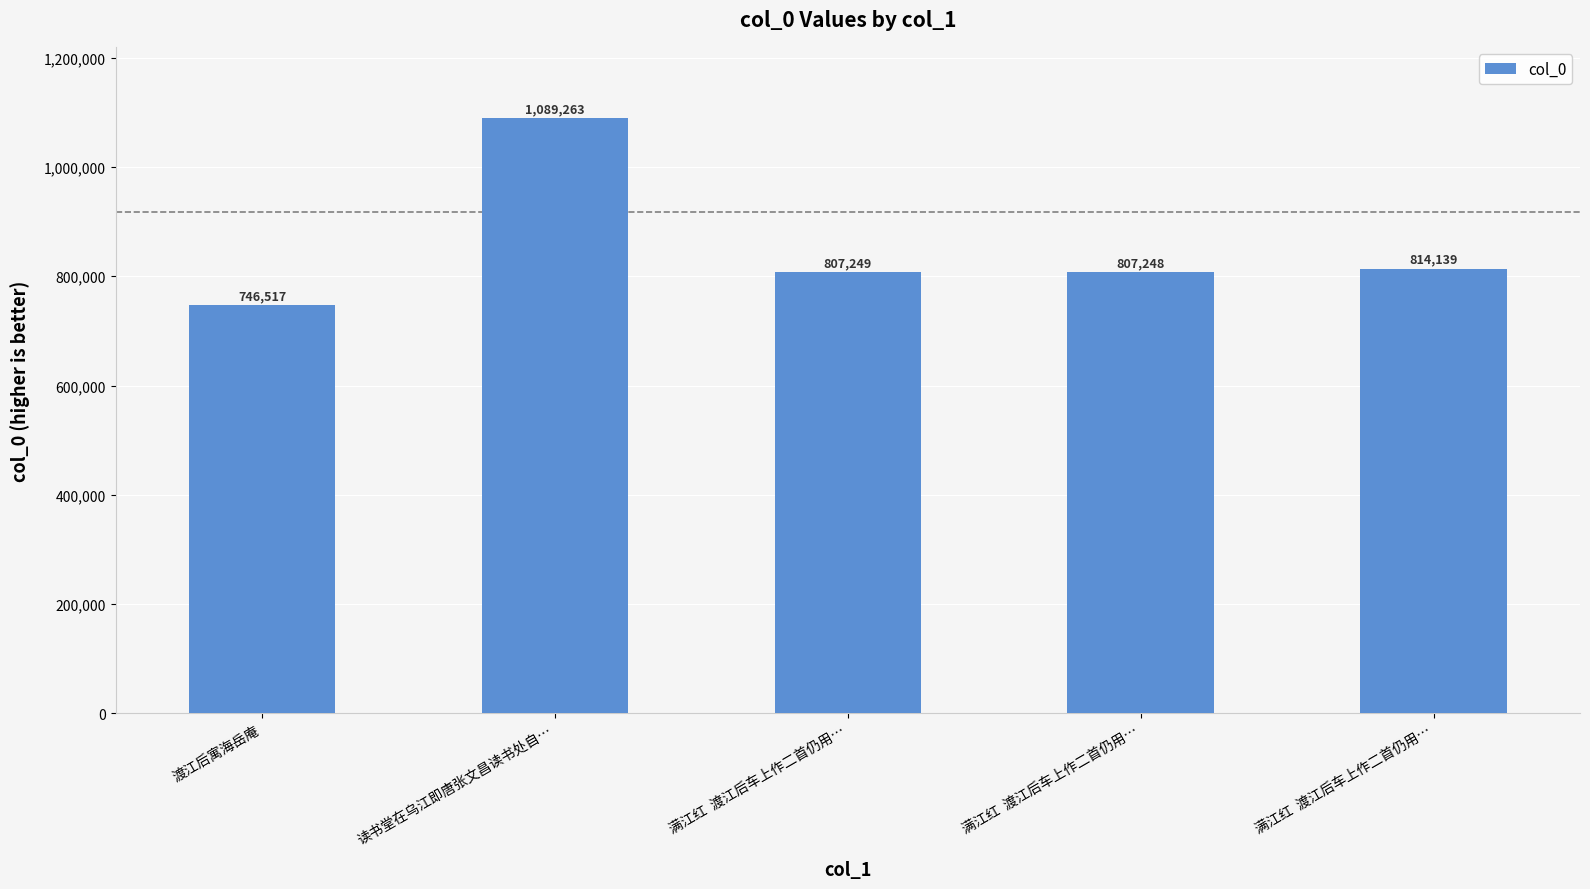

Does the chart contain stacked bars?

No